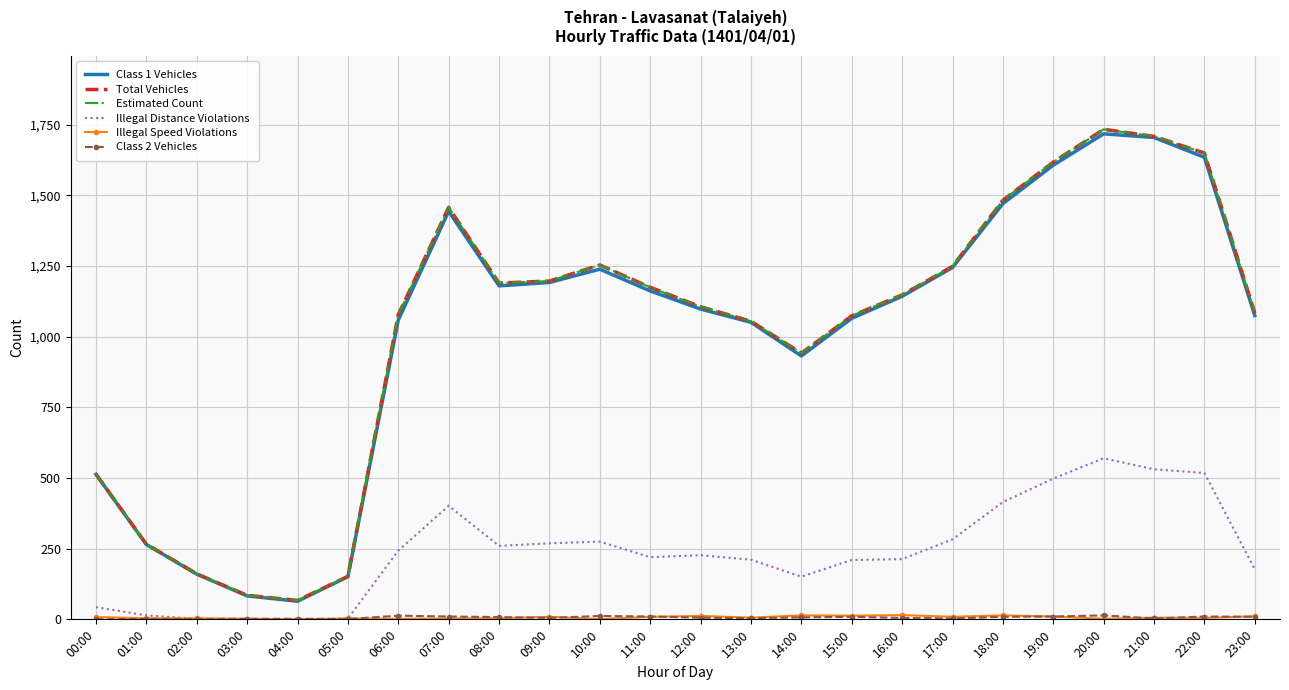

What is the sum of the Illegal Distance Violations values at 03:00 and 17:00?

284